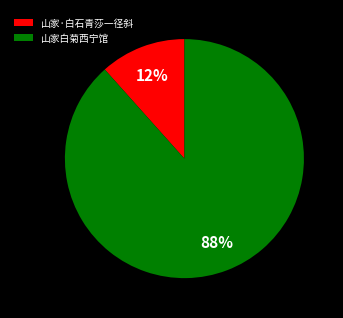

To the nearest percent, what portion does 山家·白石青莎一径斜 represent?

12%